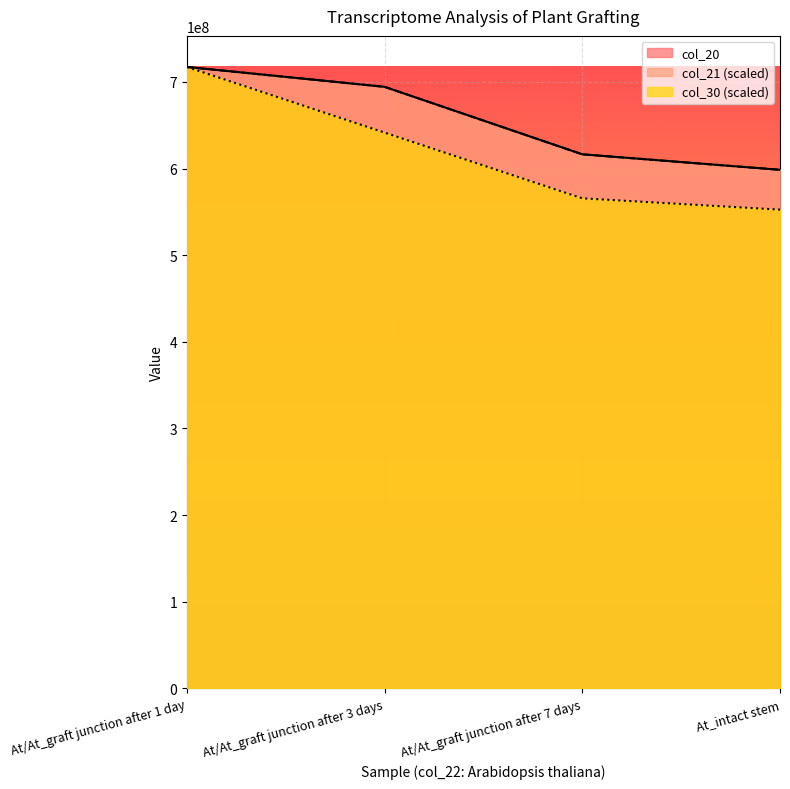

Where is col_21 nearest to the value 657899466?

At/At_graft junction after 3 days